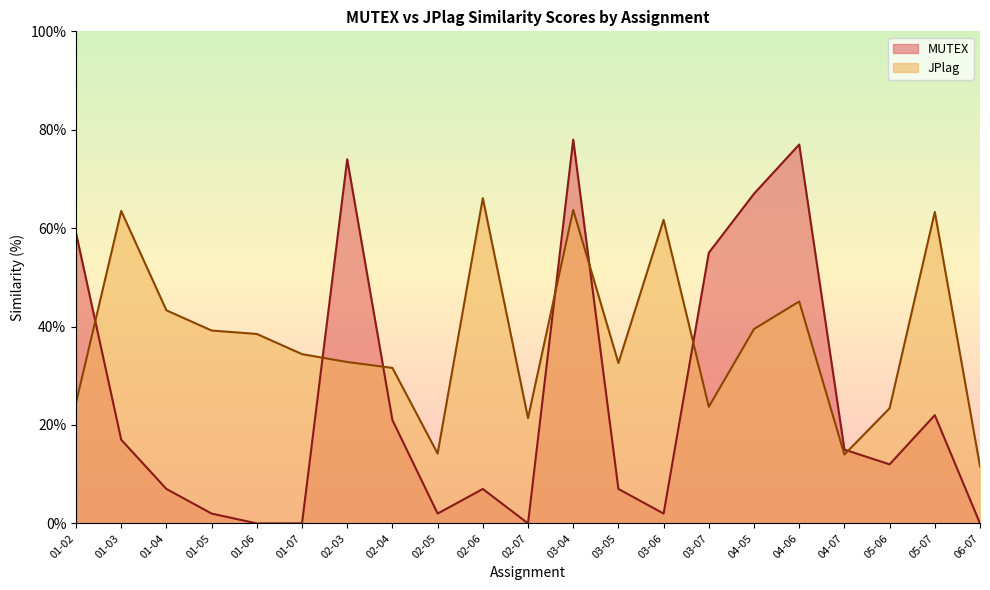

Between which two adjacent categories do JPlag and MUTEX first intersect?

01-02 and 01-03